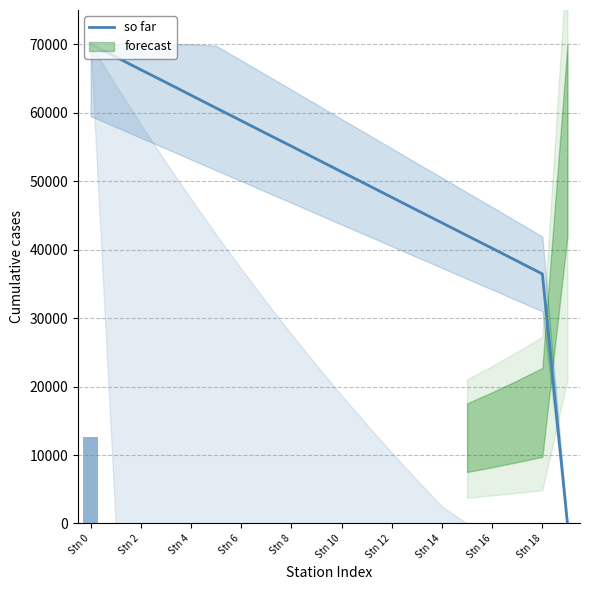

What is the highest value of the so far series?

70000.0